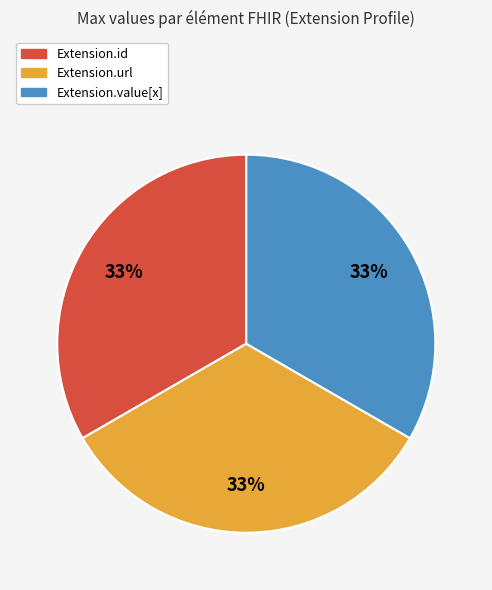

Is there a majority slice in this chart?

No